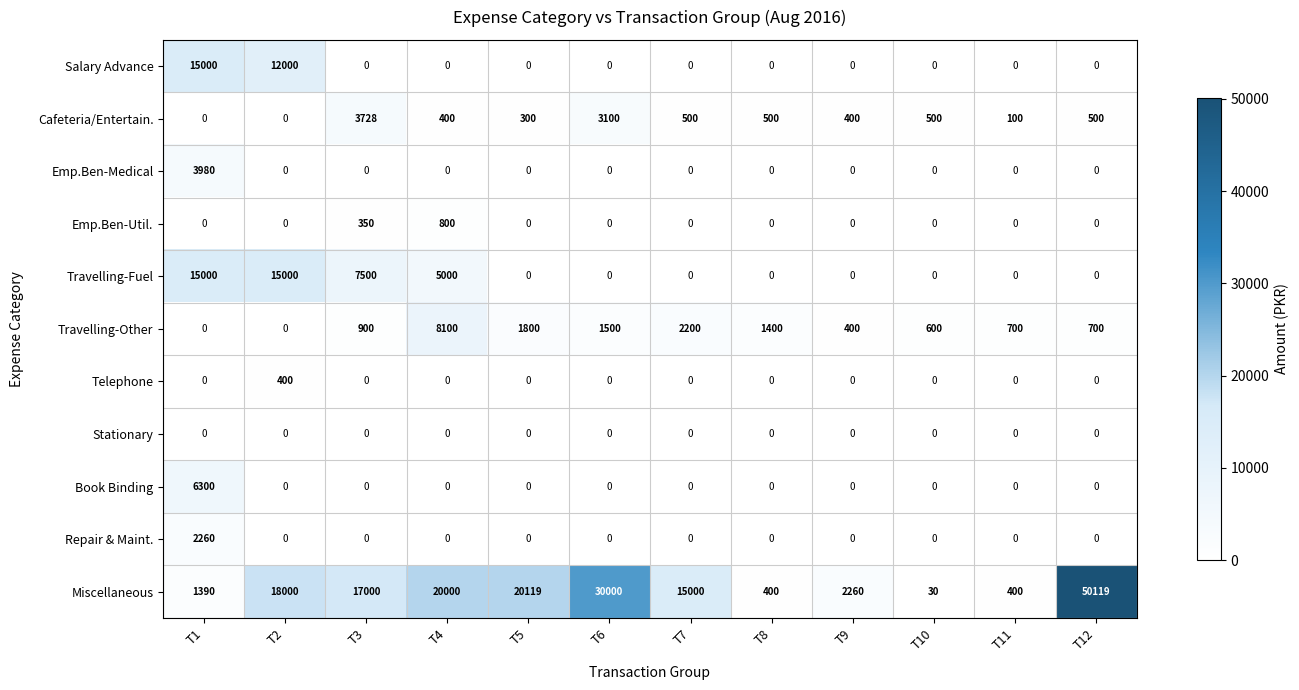

At which label is Travelling-Fuel closest to 7500?

T3